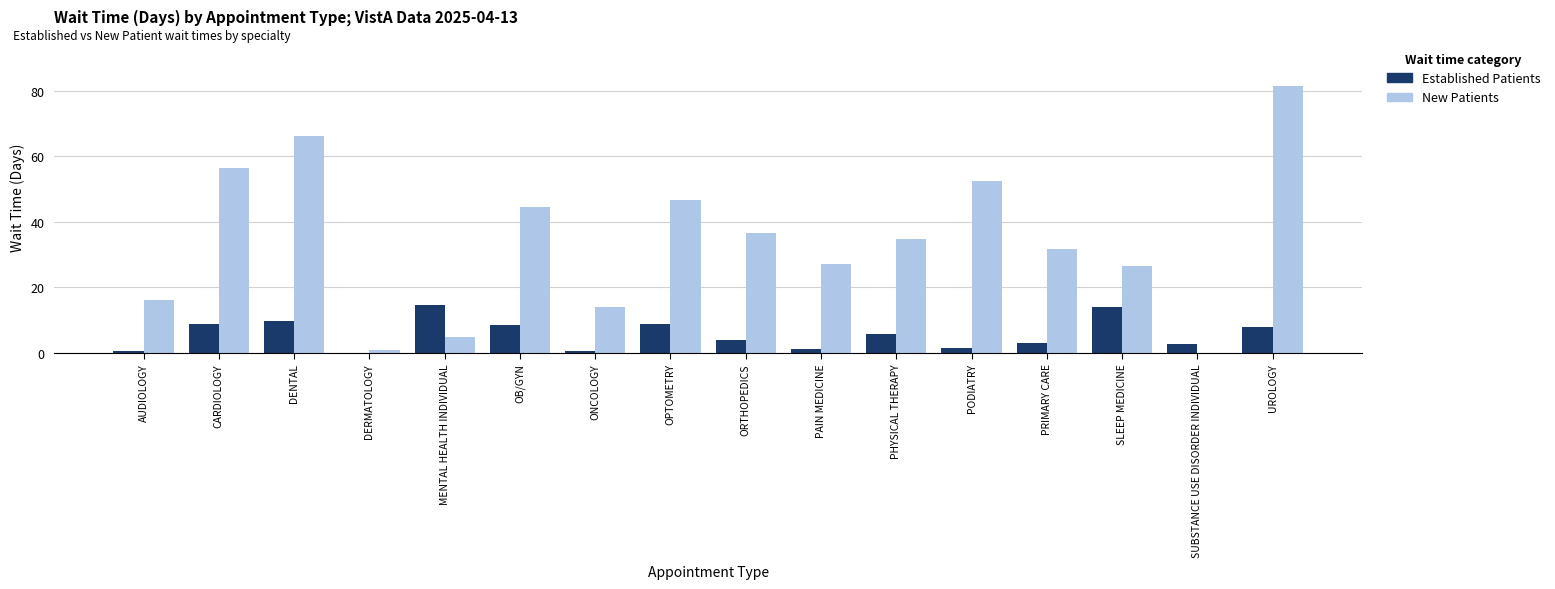

What are all the series names shown in the legend?

Established Patients, New Patients